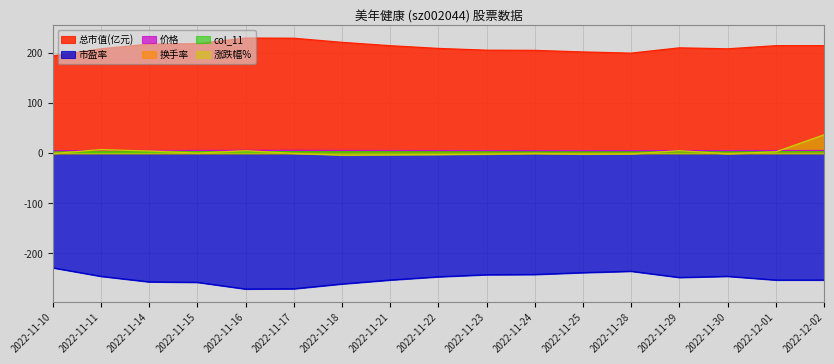

Reading right to left, transcribe all the data shown in this chart.

涨跌幅%: 37.0	3.0	-0.9	5.3	-1.2	-1.5	-0.2	-1.7	-2.5	-3.0	-3.6	-0.2	5.2	0.4	4.5	7.5	-0.6
市盈率: -253.0	-253.0	-245.7	-248.0	-235.5	-238.3	-242.0	-242.4	-246.6	-253.0	-260.9	-270.6	-271.0	-257.6	-256.7	-245.7	-228.6
总市值(亿元): 214.9	214.9	208.6	210.6	200.0	202.4	205.5	205.9	209.4	214.9	221.6	229.8	230.2	218.8	218.0	208.6	194.2
价格: 5.5	5.5	5.3	5.4	5.1	5.2	5.2	5.3	5.3	5.5	5.7	5.9	5.9	5.6	5.6	5.3	5.0
换手率: 1.8	1.9	1.2	2.4	1.4	1.3	1.1	1.9	2.3	2.4	3.0	2.6	3.9	3.2	4.3	4.5	1.7
col_11: 2.8	2.8	2.8	2.8	2.6	2.7	2.7	2.7	2.8	2.8	2.9	3.0	3.0	2.9	2.9	2.8	2.6